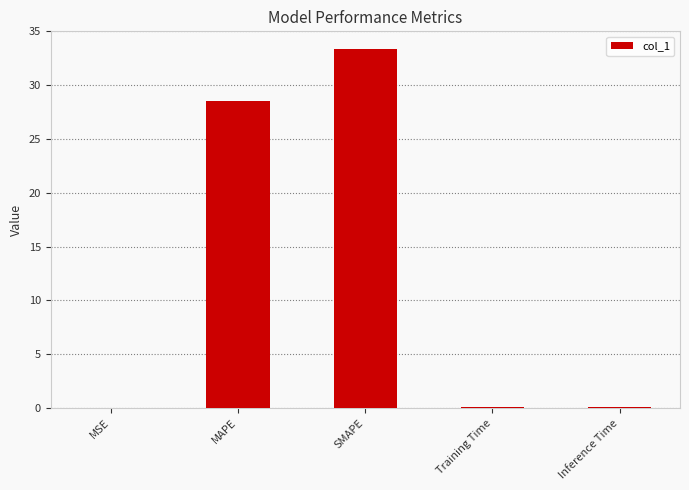

Are the bars horizontal?

No